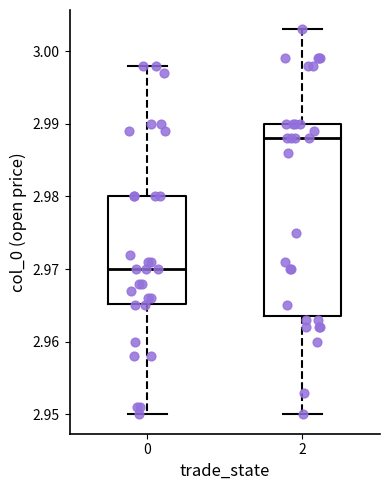

Where is the lower edge of the box at x = 0 on the y-axis? The values are not printed on the chart, so give them approximately, as read against the axis.

2.965